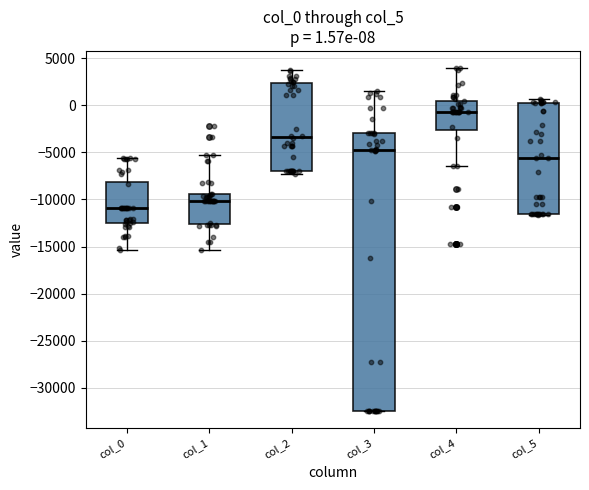

Which box has the lowest median line?

col_0